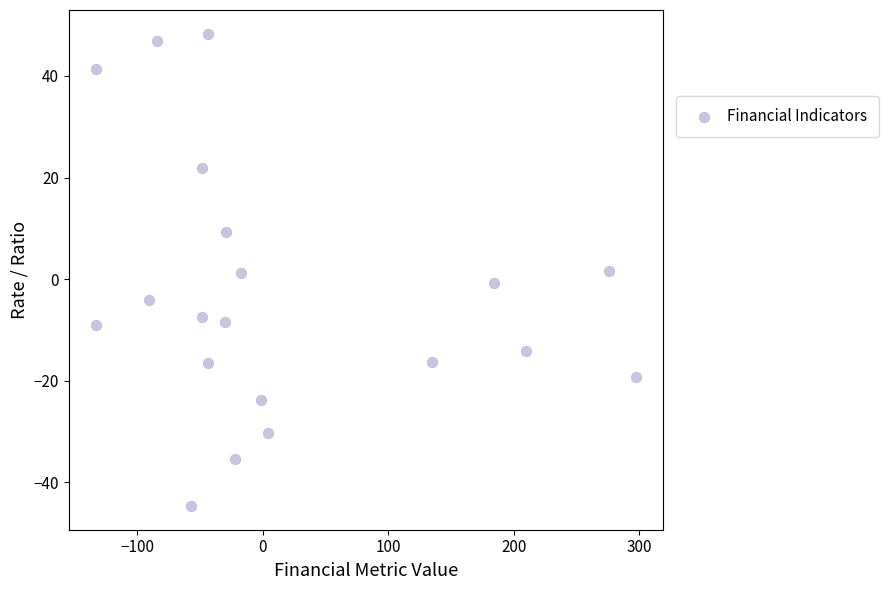

What is the range of Y values (max minus min)?

93.0